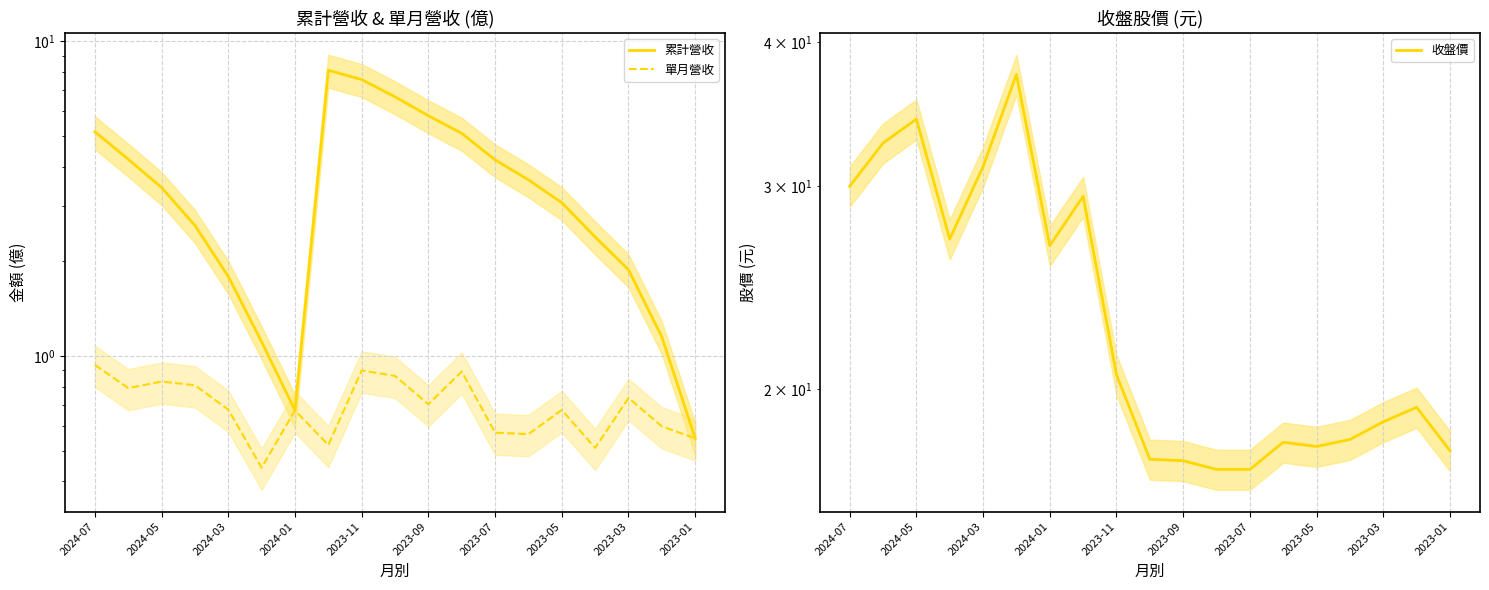

How many values in the 收盤價 series are below 19?

9